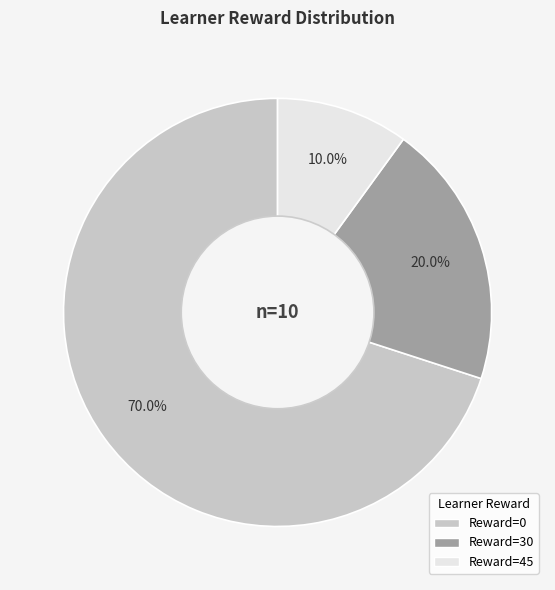

Is there a majority slice in this chart?

Yes